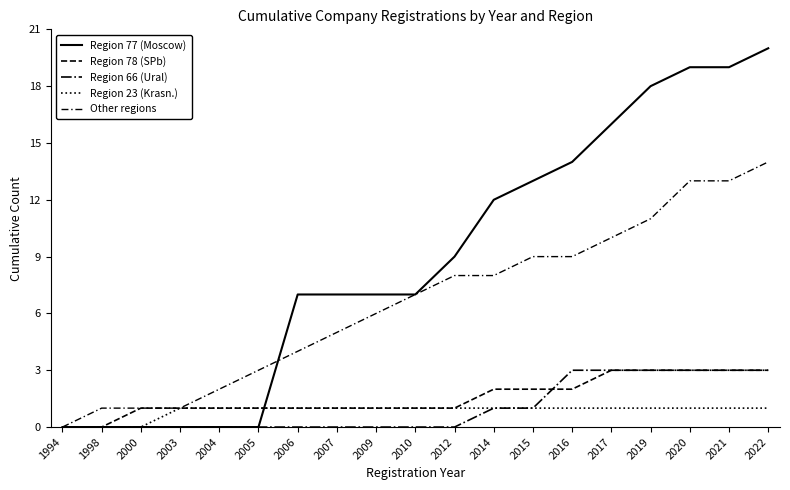

True or false: Other regions has more than 1 points higher than both neighbors.

False